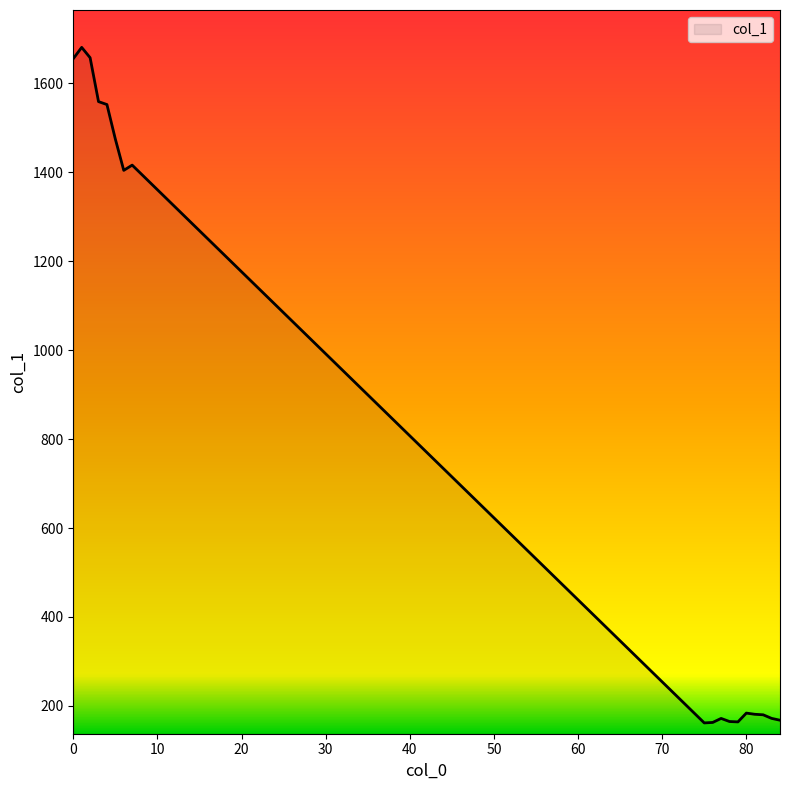

What is the smallest value displayed?

161.9